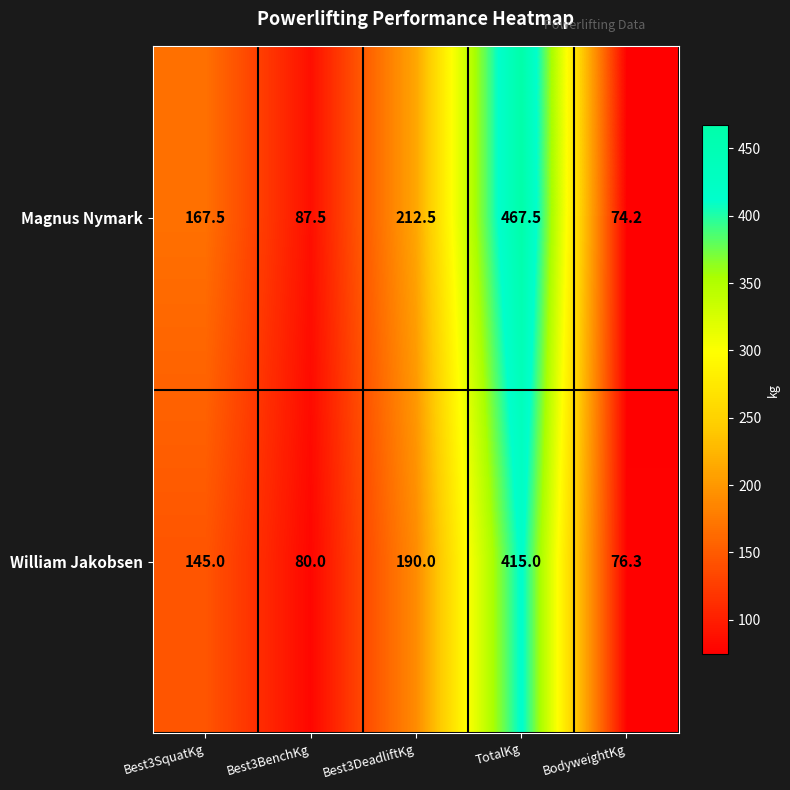

Reading left to right, extract all data points from this chart.

Magnus Nymark: 167.5	87.5	212.5	467.5	74.2
William Jakobsen: 145.0	80.0	190.0	415.0	76.3